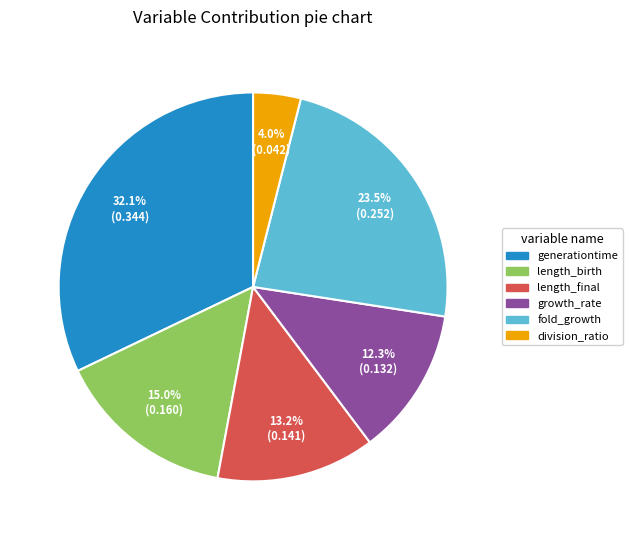

The growth_rate slice represents 26% of the pie. True or false?

False